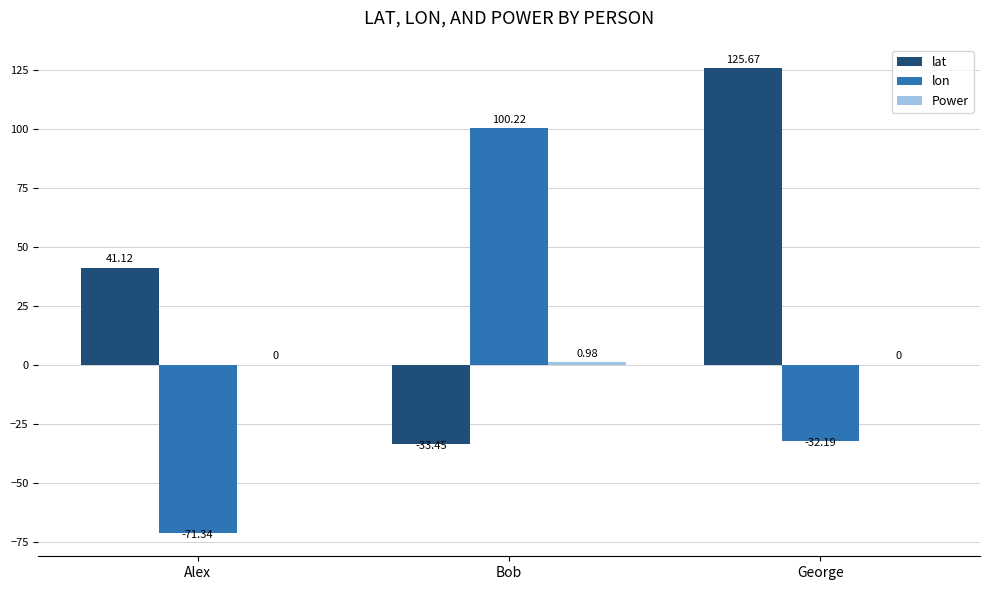

Which series has the largest range (max minus min)?

lon